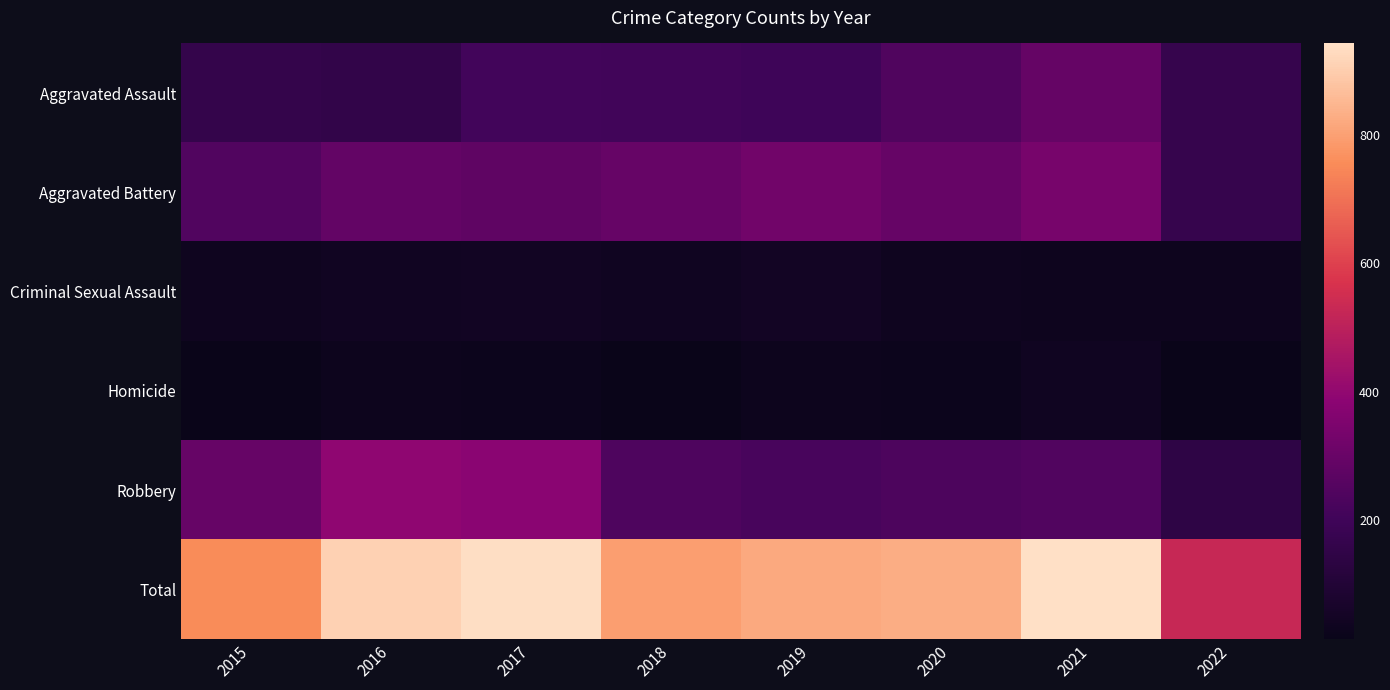

How many data points does each series have?

8